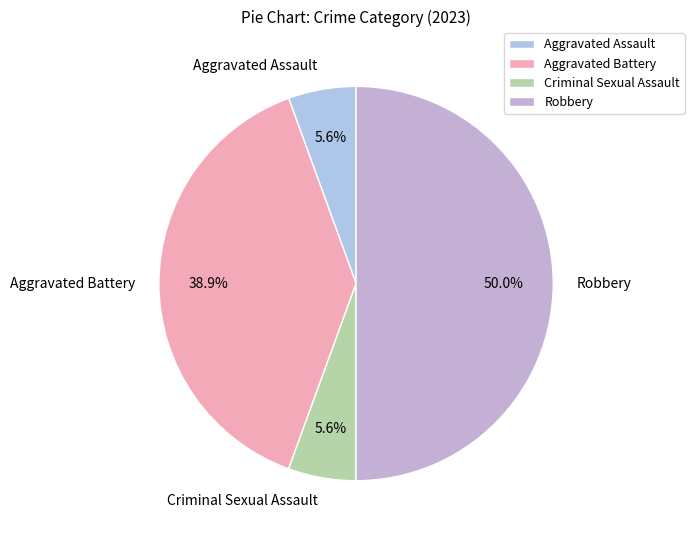

Does Aggravated Assault account for over 50% of the chart?

No